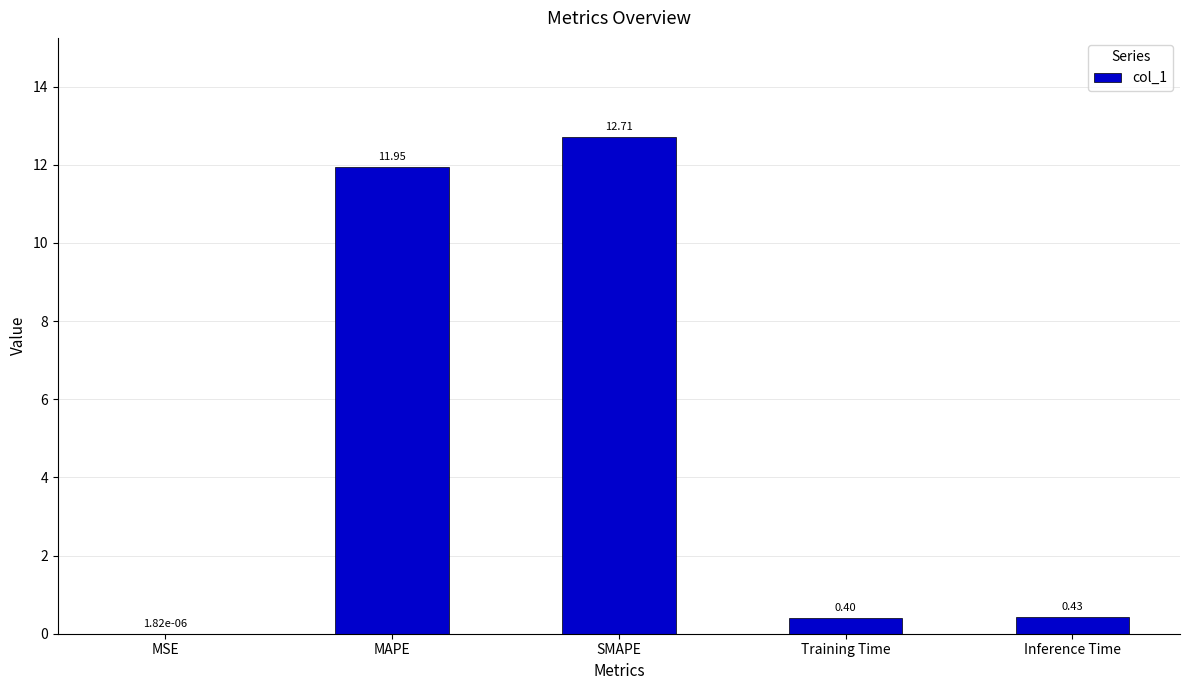

Which category has the highest value across all series?

SMAPE